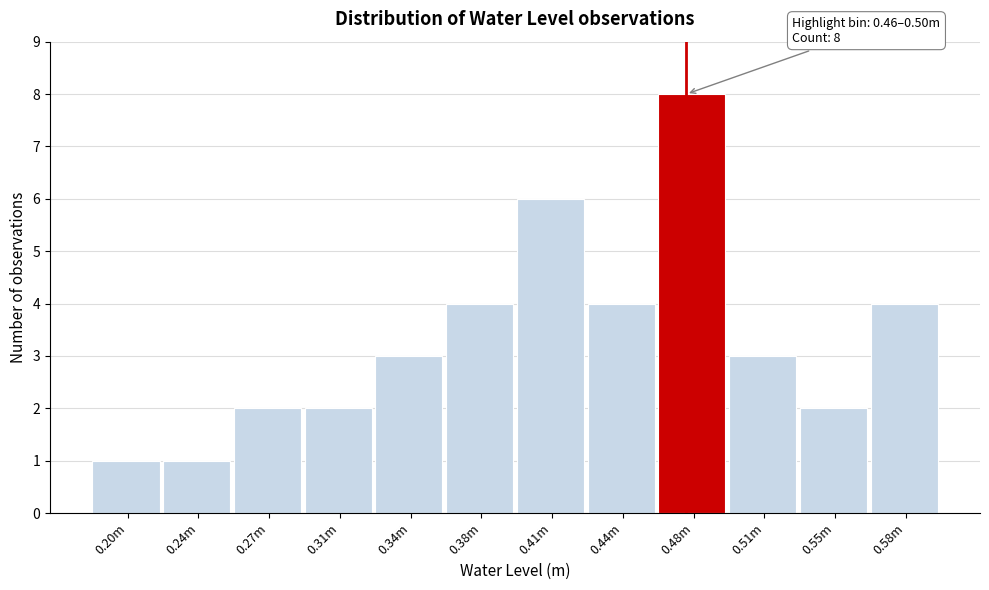

Reading left to right, extract all data points from this chart.

0.20m=1	0.24m=1	0.27m=2	0.31m=2	0.34m=3	0.38m=4	0.41m=6	0.44m=4	0.48m=8	0.51m=3	0.55m=2	0.58m=4